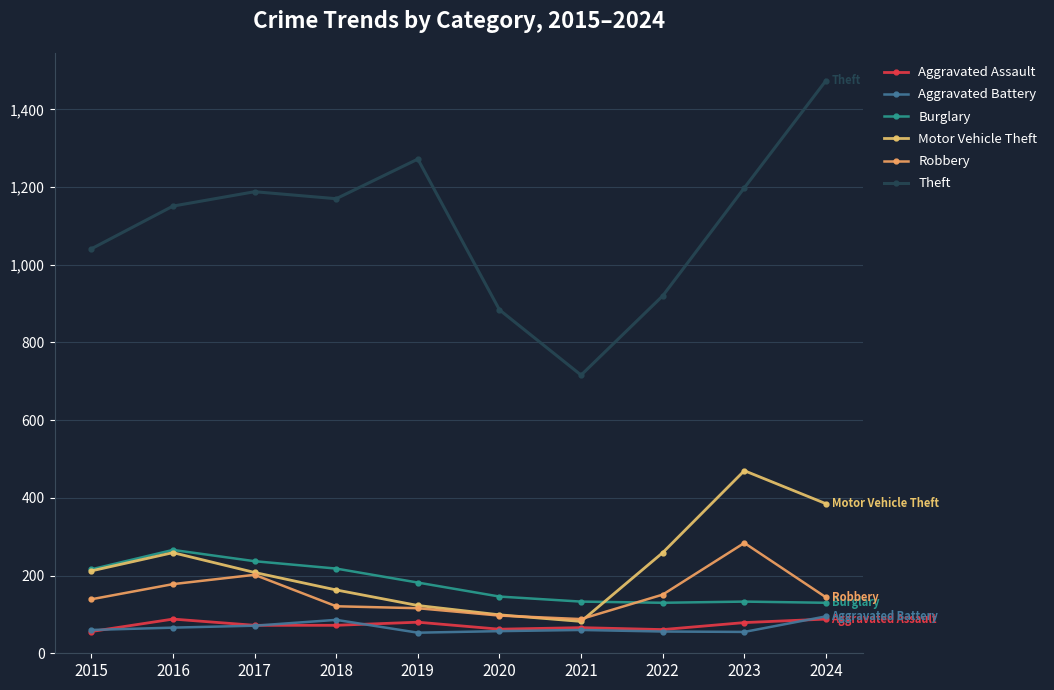

How many lines are shown in the chart?

6